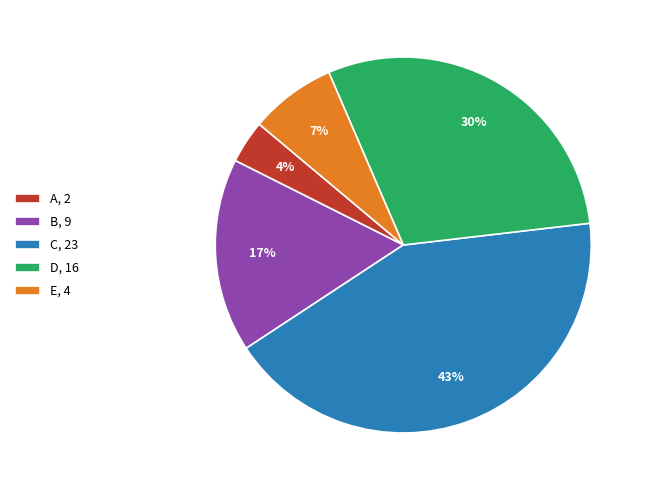

Rank the categories by value from highest to lowest.

C, D, B, E, A